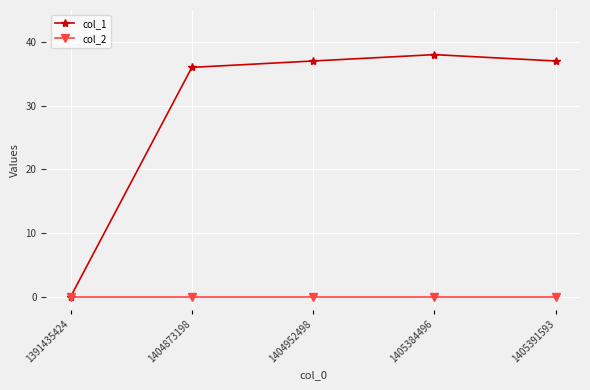

List the series in order of their overall mean, lowest first.

col_2, col_1